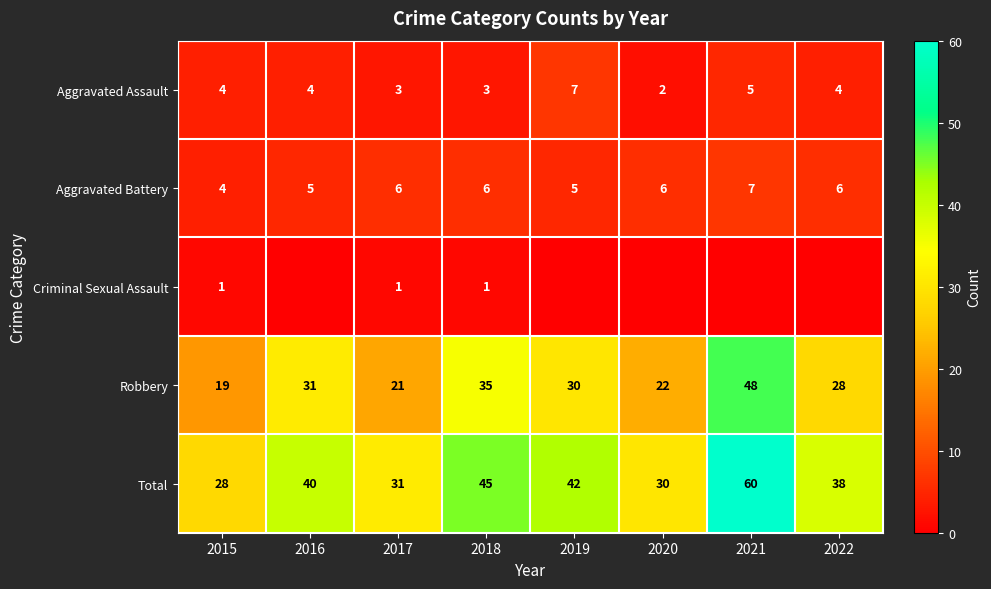

Is it true that Robbery equals 31 at 2016?

True